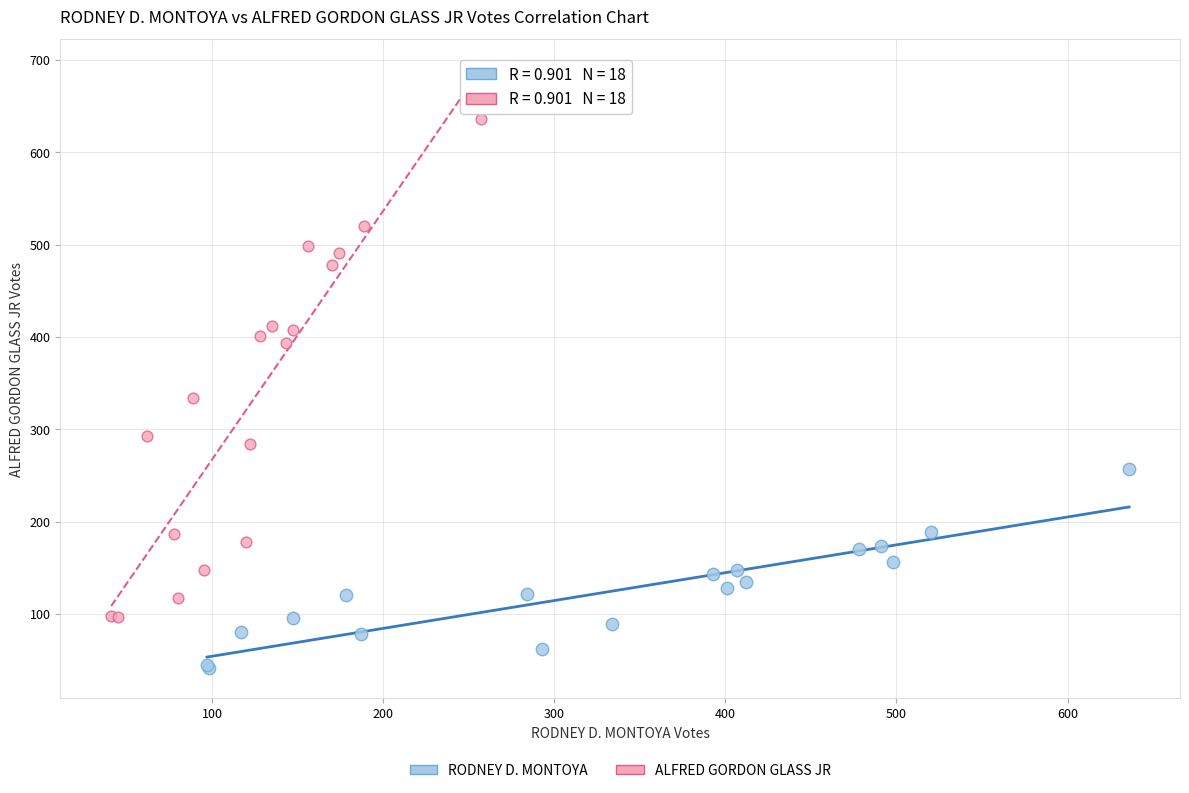

Which series contains the highest Y value?

ALFRED GORDON GLASS JR